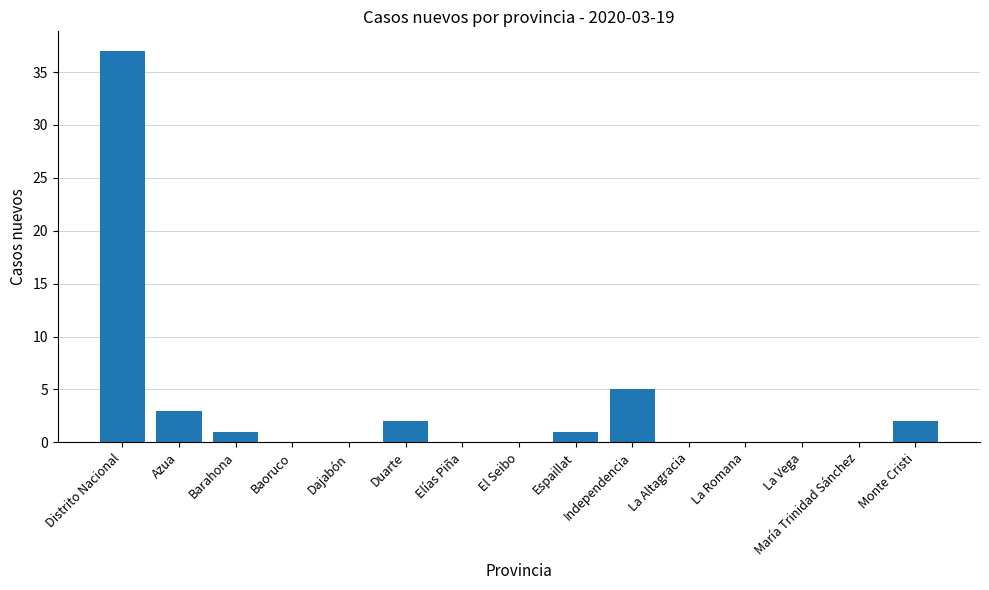

Are the bars horizontal?

No